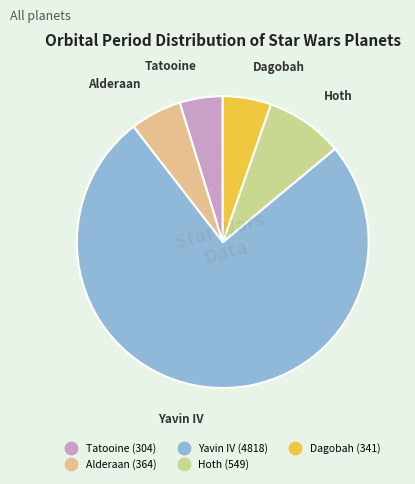

How many slices are in this pie chart?

5